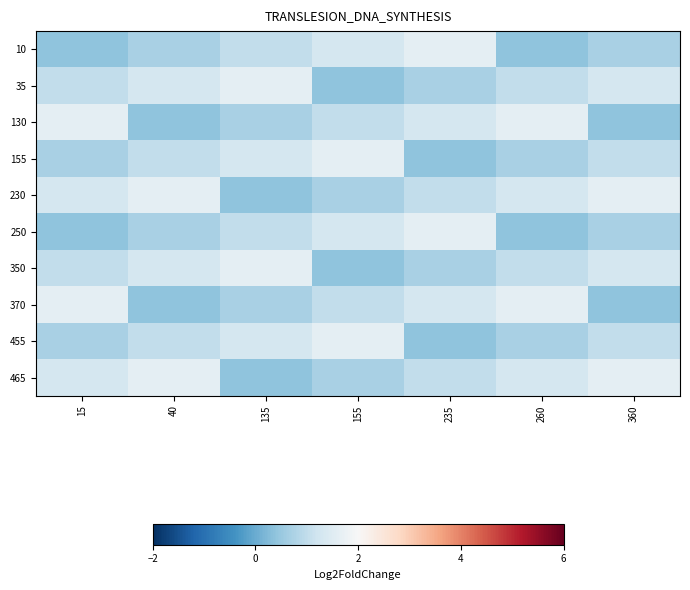

What is the total value across all series at 40?

10.0